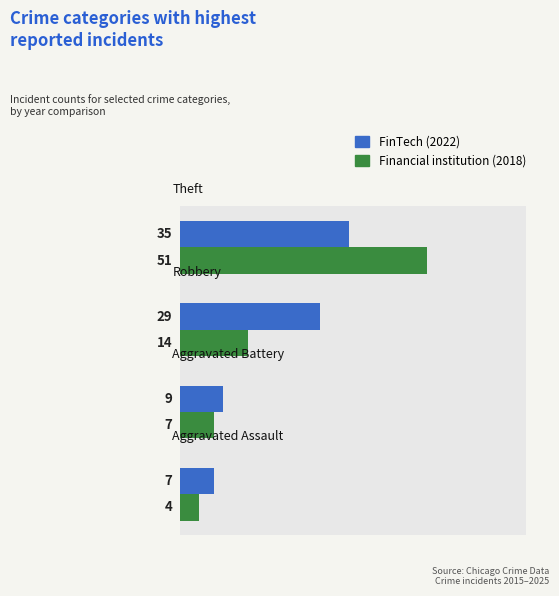

What is the maximum value for Financial institution?

51